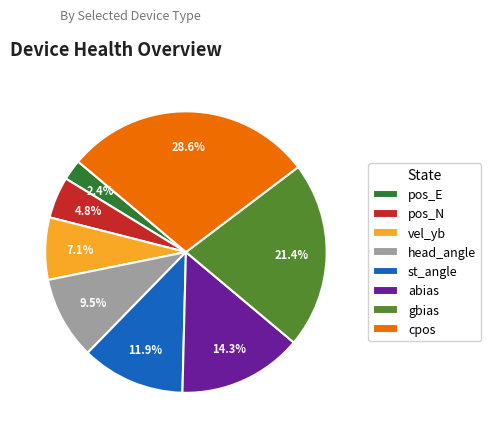

What percentage is the pos_N slice, to the nearest percent?

5%